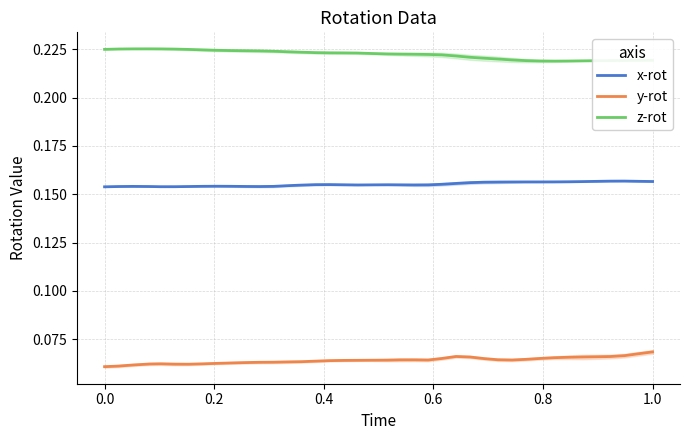

Is this an area chart (filled region under the line)?

No